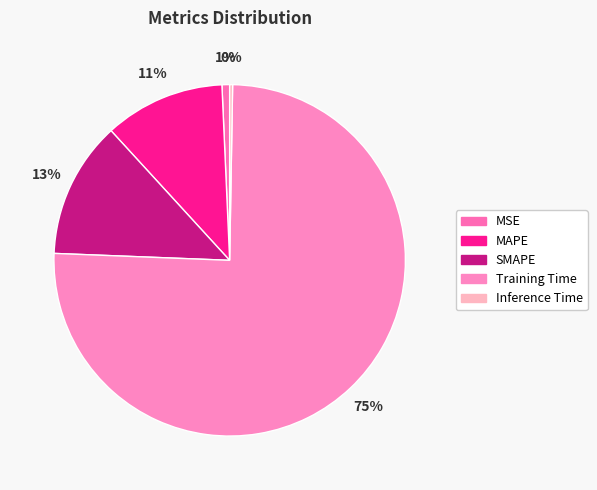

What is the largest slice in the pie chart?

Training Time